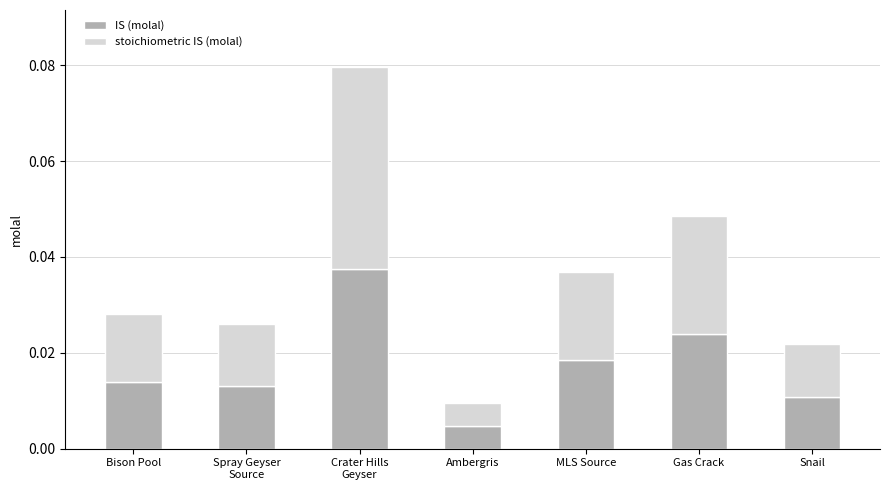

Which category has the highest value in the IS (molal) series?

Crater Hills
Geyser